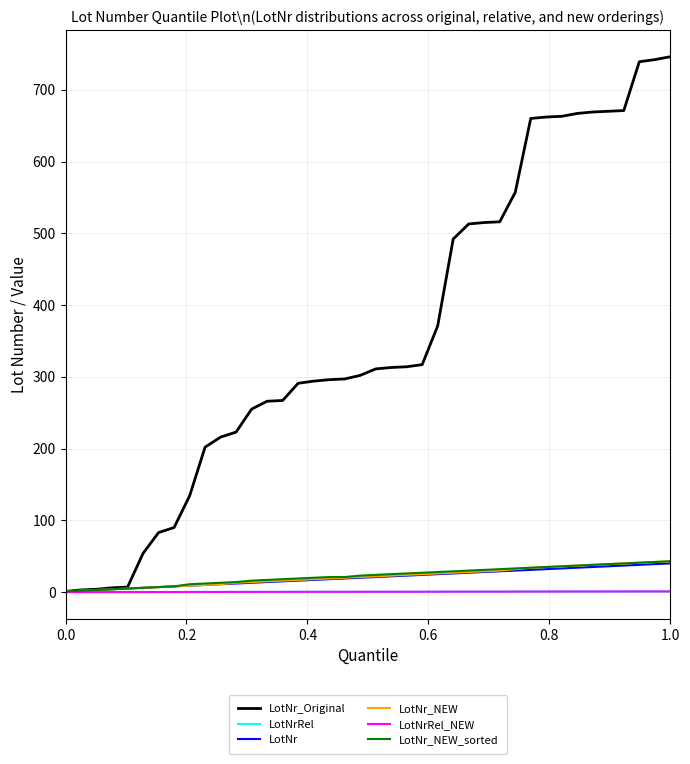

What is the difference between the maximum and minimum values in the LotNrRel_NEW series?

1.0